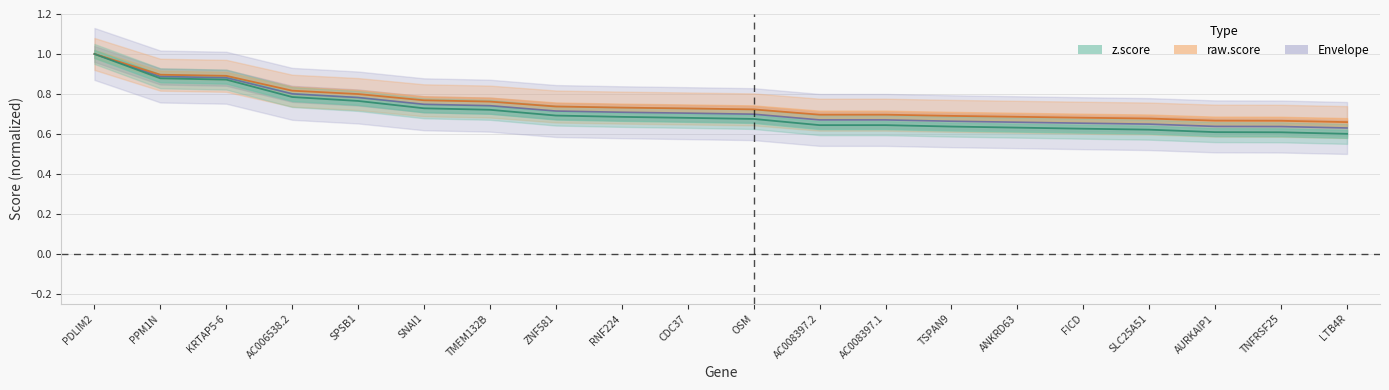

Which series has the largest range (max minus min)?

z.score